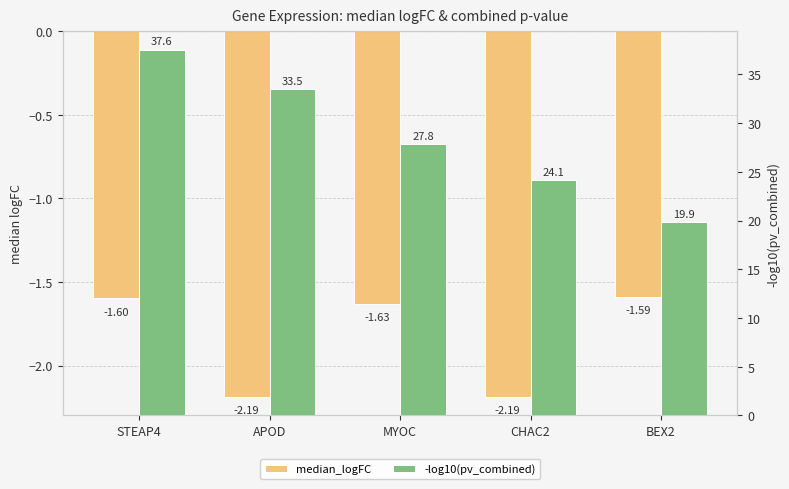

What is the lowest value of the -log10(pv_combined) series?

19.9